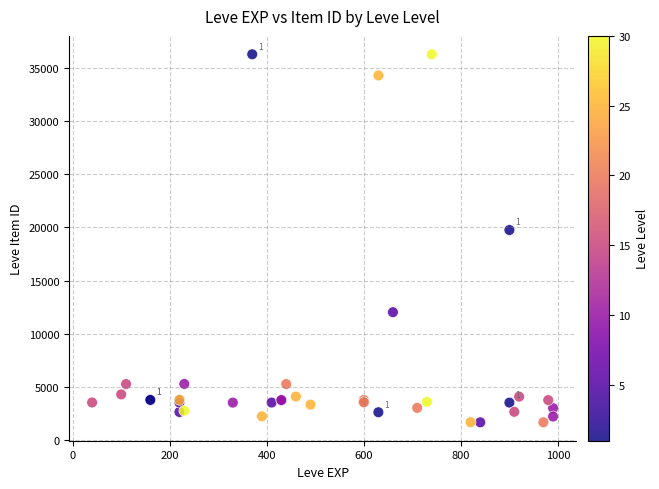

What Y value in the scatter plot is closest to 18967?

19744